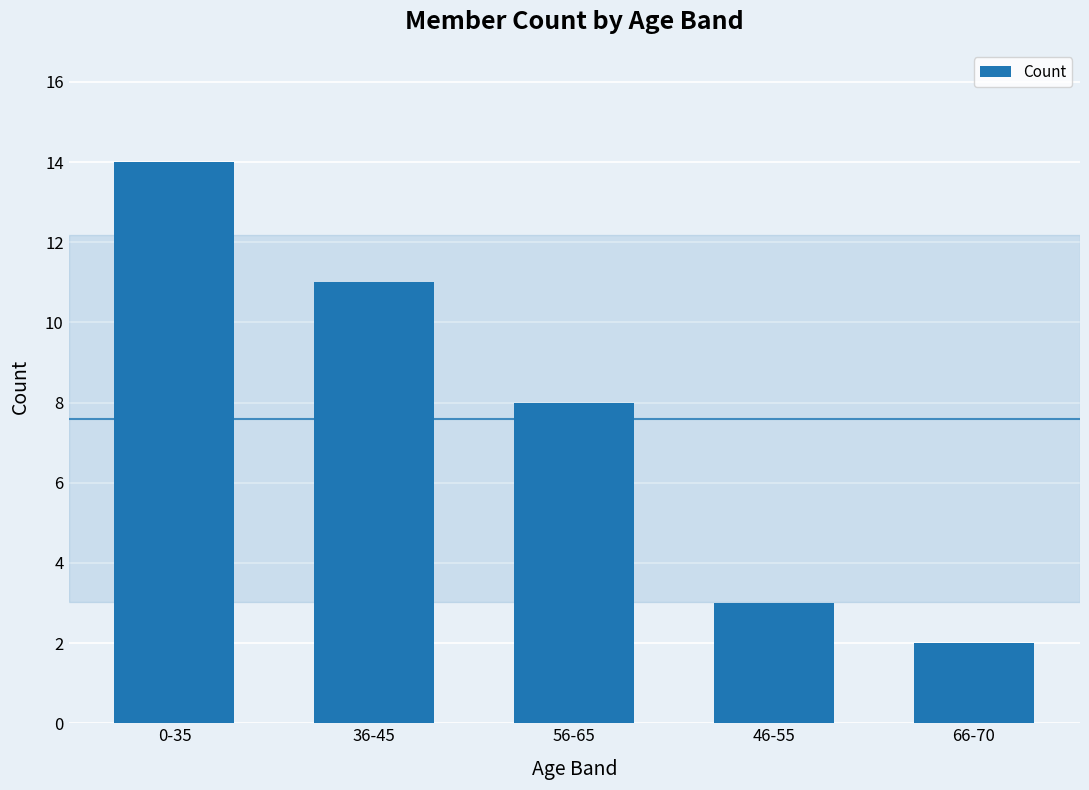

List the labels in order of value, largest first.

0-35, 36-45, 56-65, 46-55, 66-70